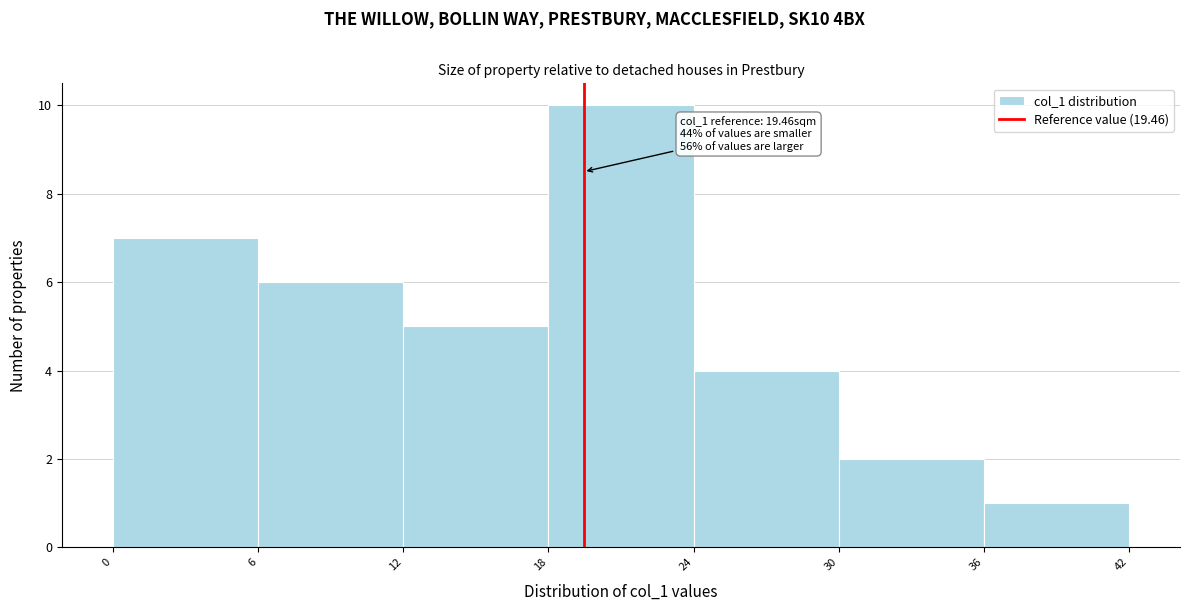

Over which range of the x-axis is the bar tallest?

18 to 24